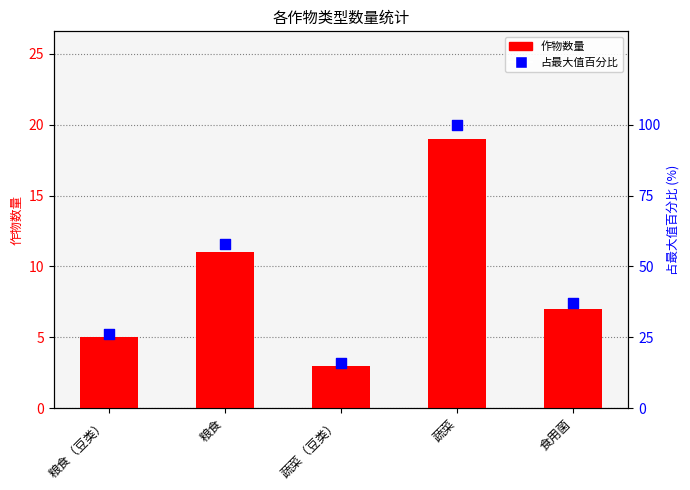

At how many categories does at least one series exceed 10?

5